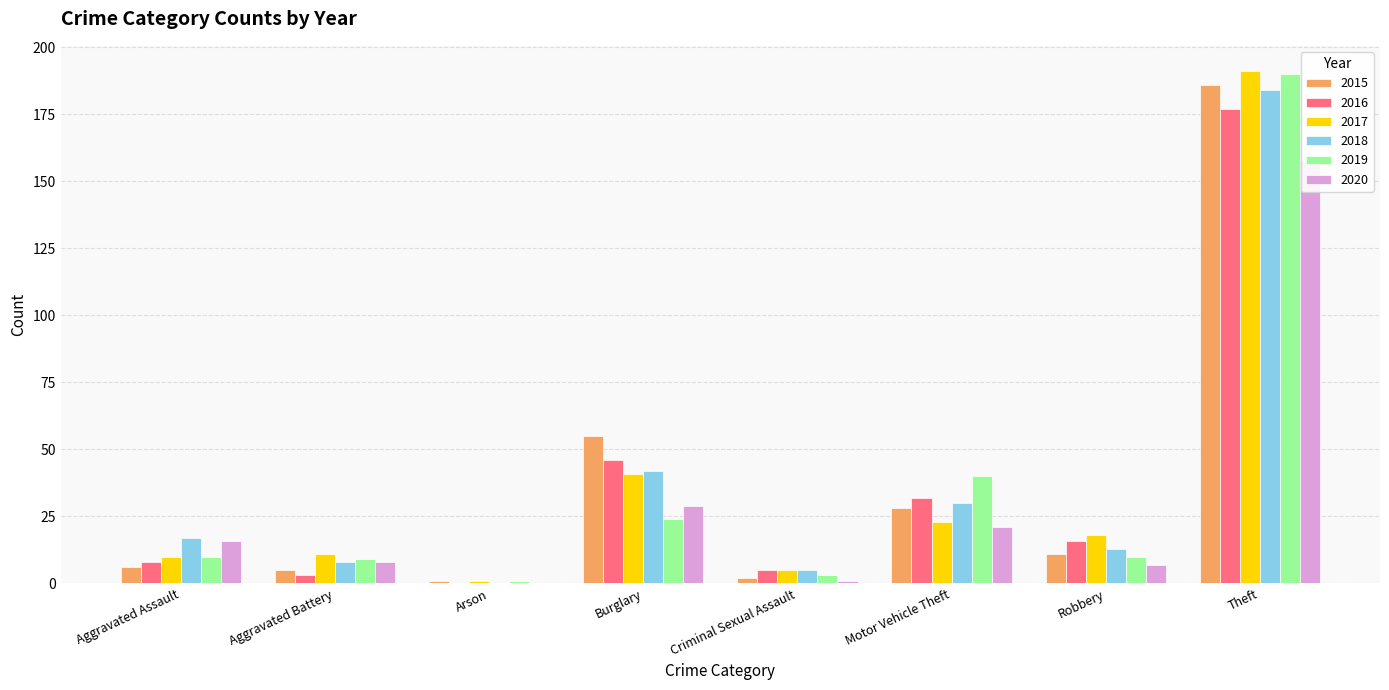

Reading left to right, list all the values displayed in this chart.

2015: 6	5	1	55	2	28	11	186
2016: 8	3	0	46	5	32	16	177
2017: 10	11	1	41	5	23	18	191
2018: 17	8	0	42	5	30	13	184
2019: 10	9	1	24	3	40	10	190
2020: 16	8	0	29	1	21	7	158